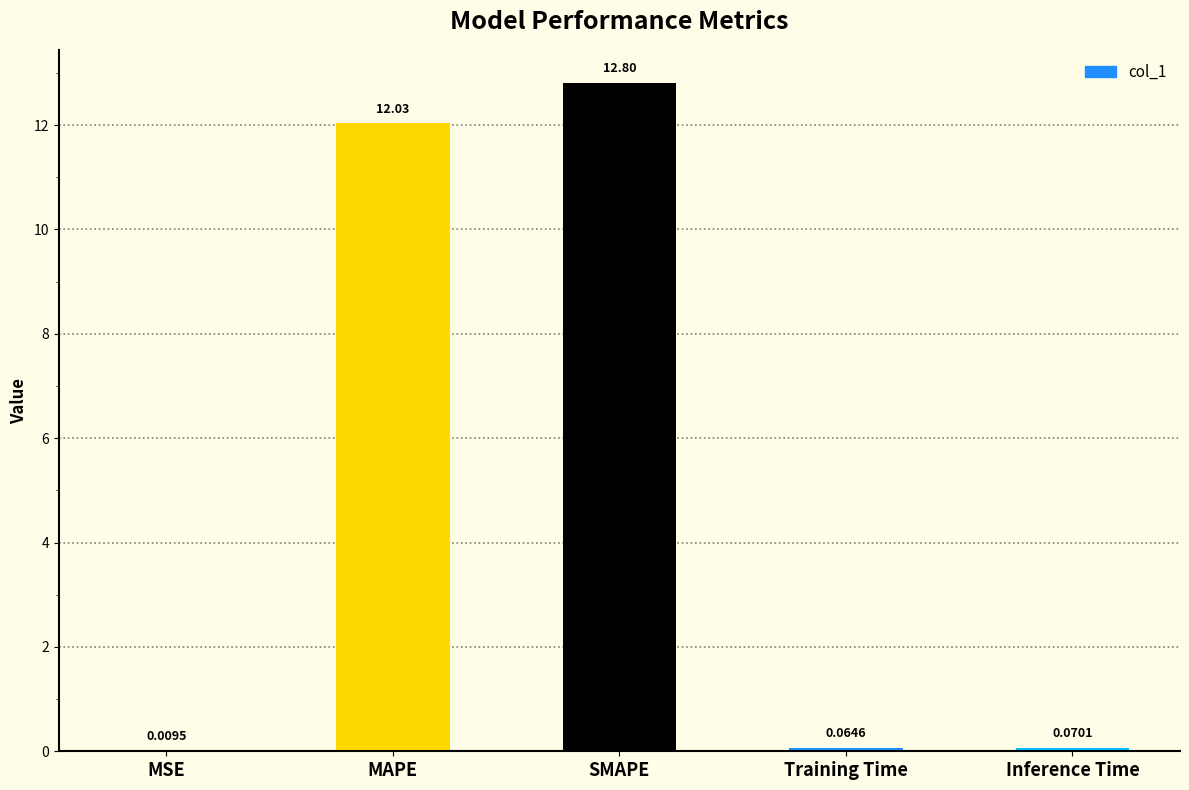

What is the sum of all values?

25.0